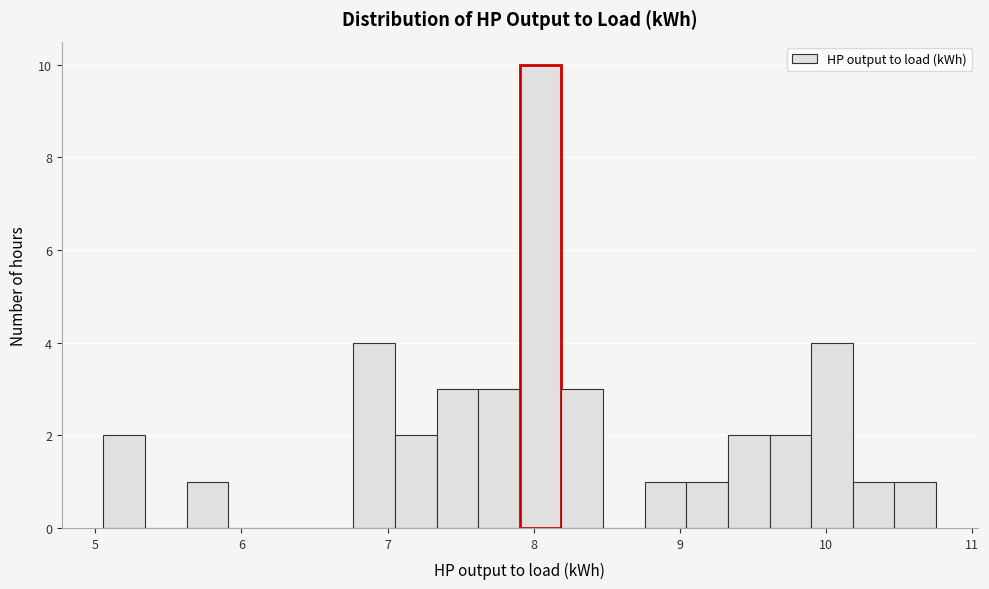

Read against the x-axis, roughly where is the centre of the tallest bar?

8.0